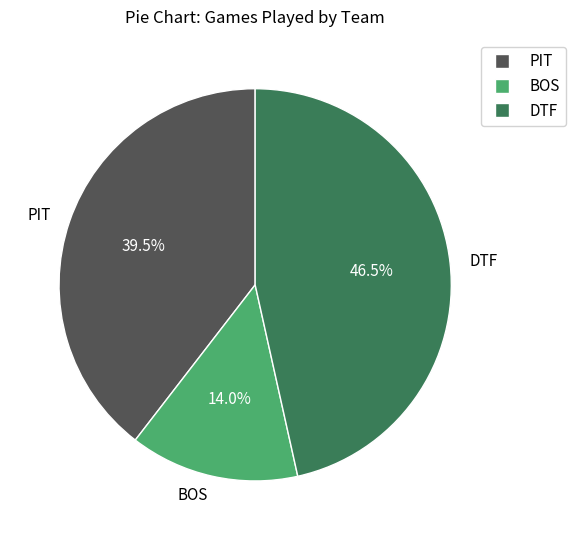

Which slice is the smallest?

BOS